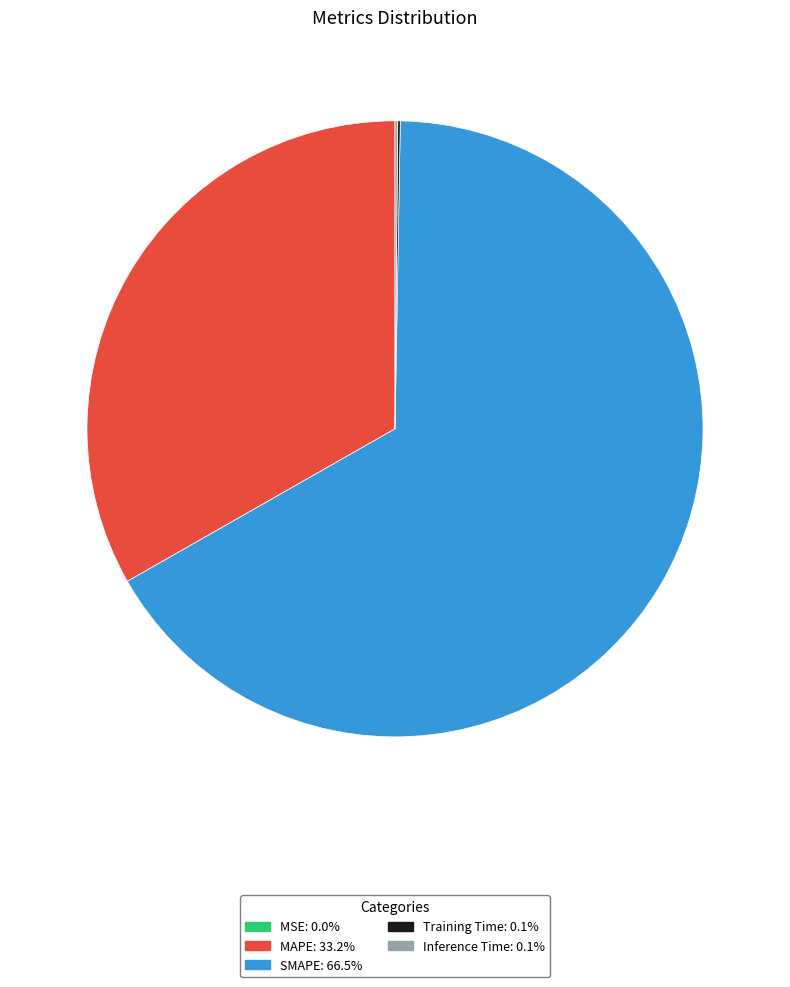

What is the largest slice in the pie chart?

SMAPE